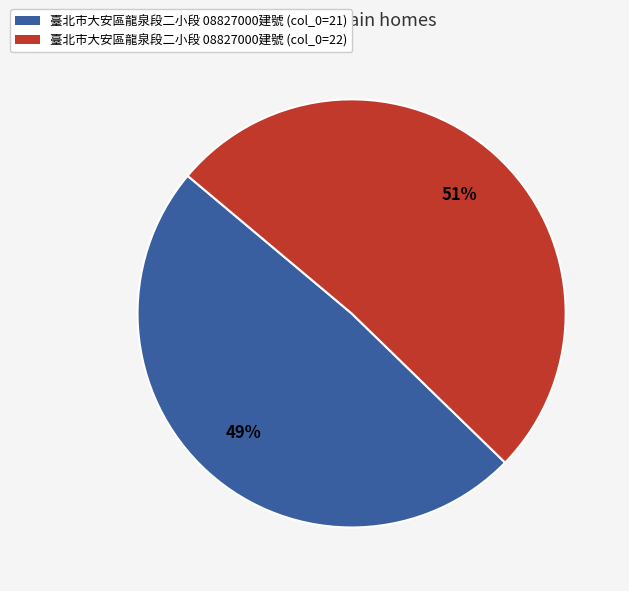

Is there a majority slice in this chart?

Yes